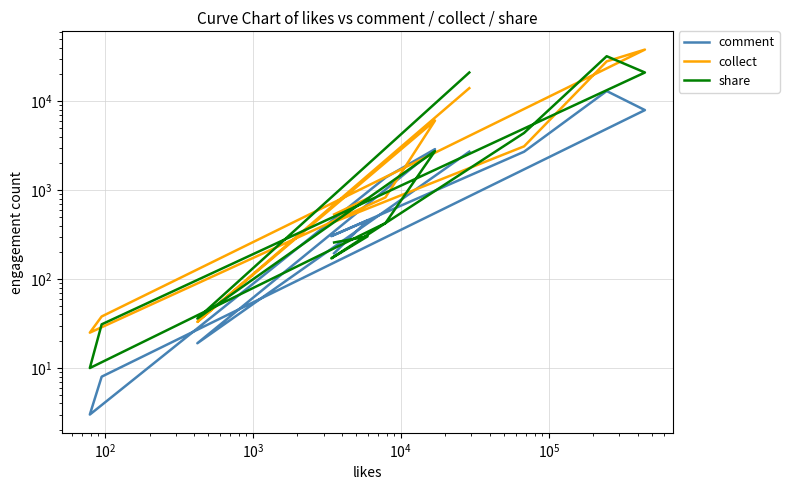

How many interior local peaks does the share series have?

3